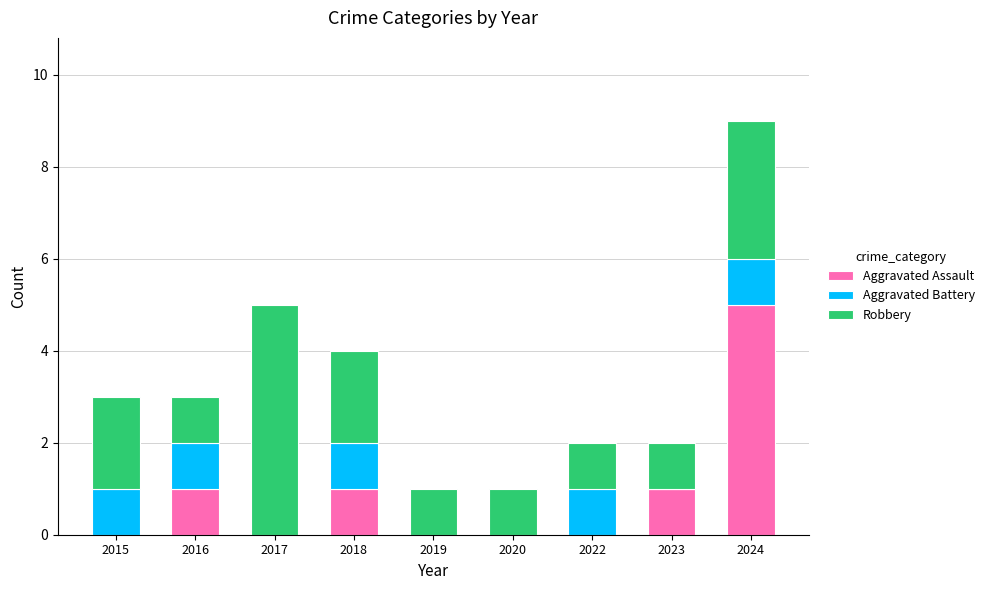

Is it true that Aggravated Assault equals 0 at 2022?

True